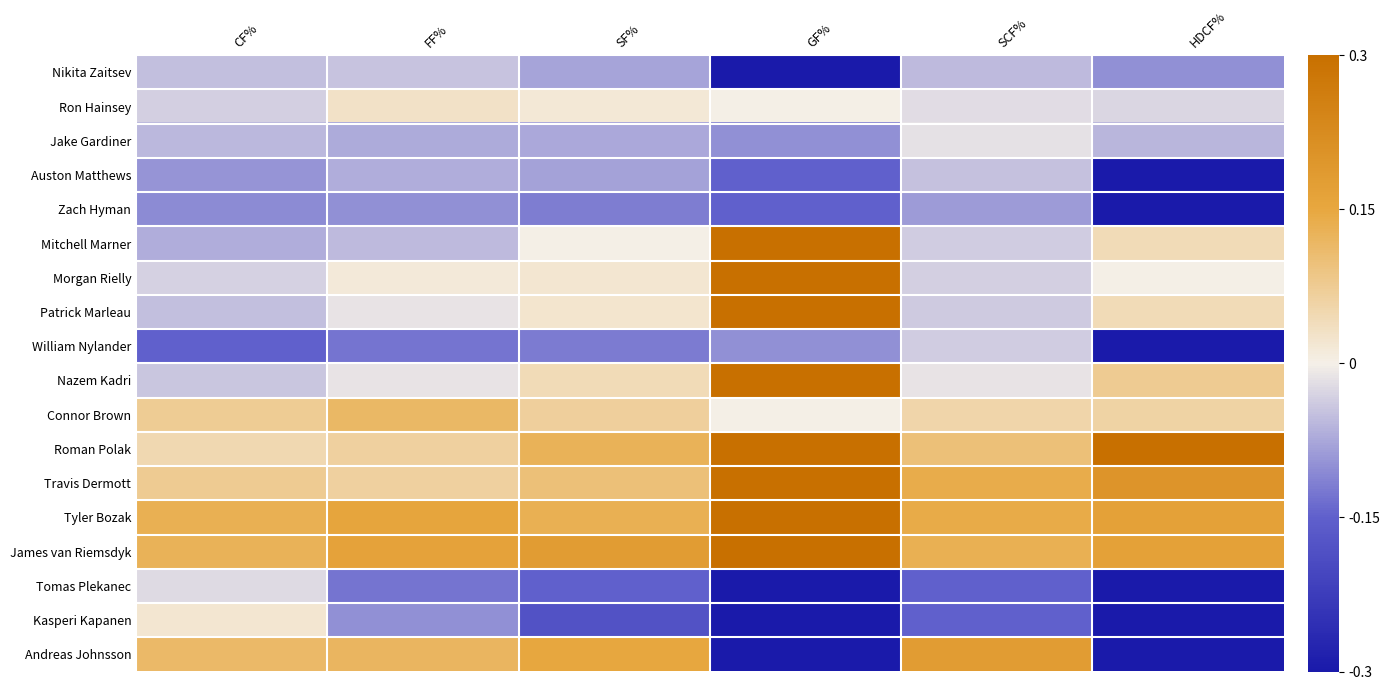

Which has a higher value, CF% or GF%?

CF%